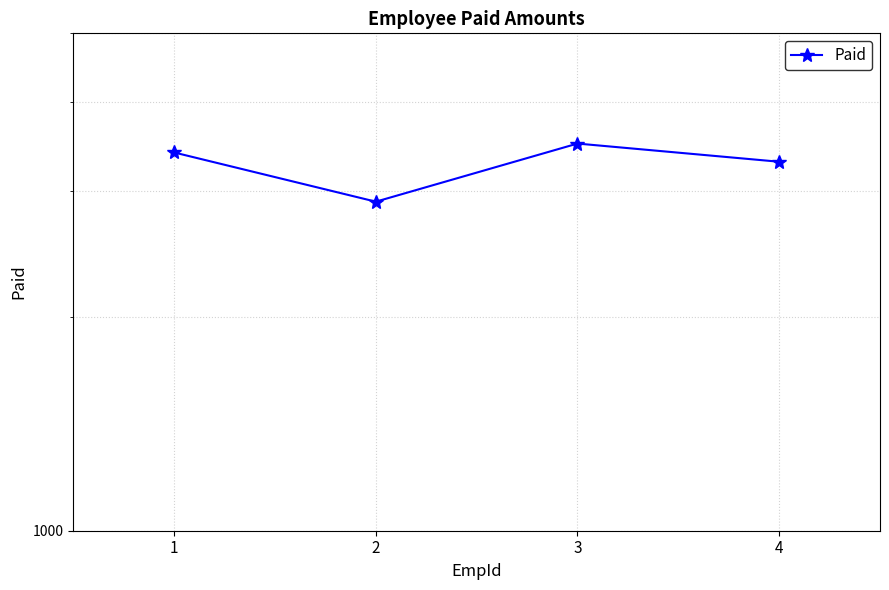

Which category has the highest value across all series?

3